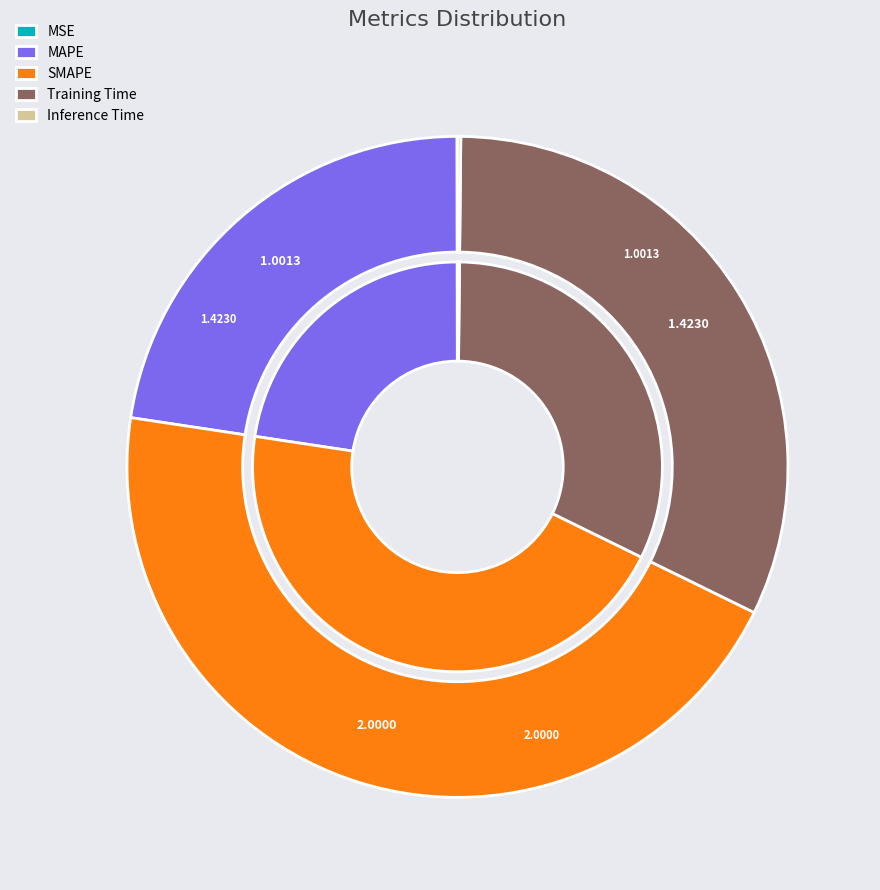

Is there a majority slice in this chart?

No